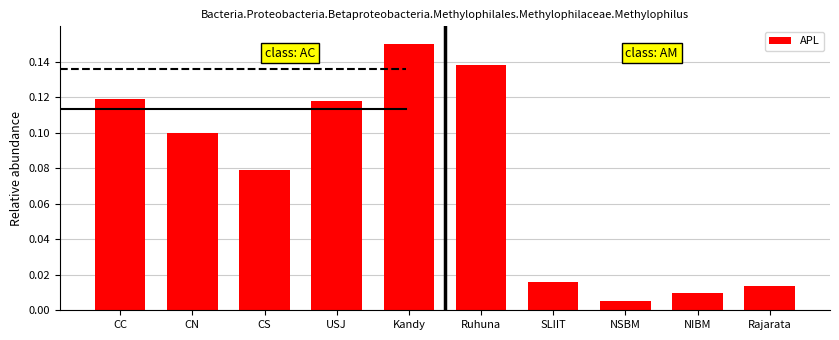

True or false: the data shows 0.1 at Kandy.

True